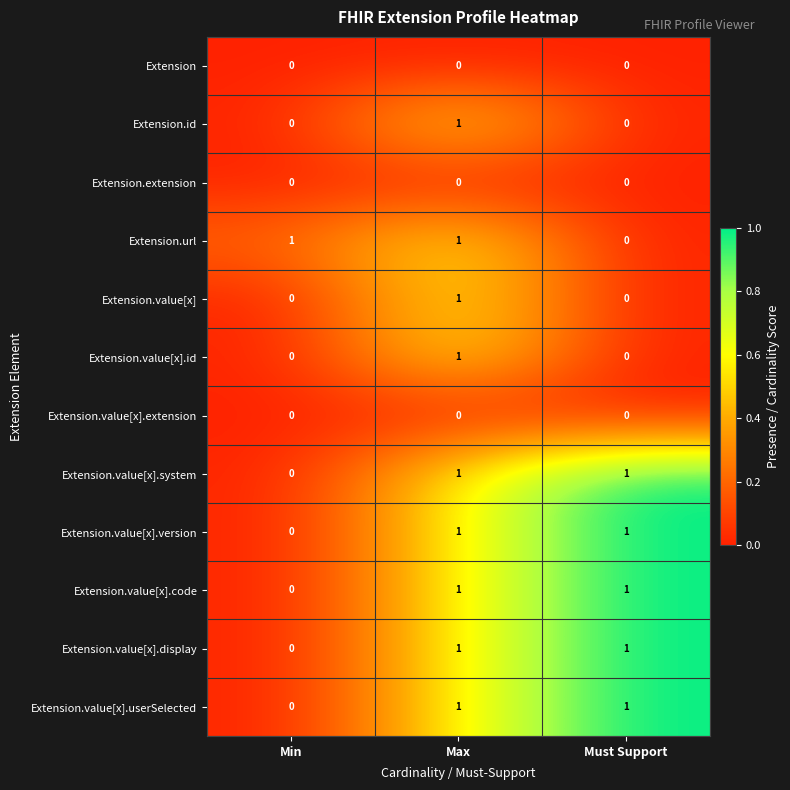

True or false: Extension.value[x].system has a value of 0 at Min.

True